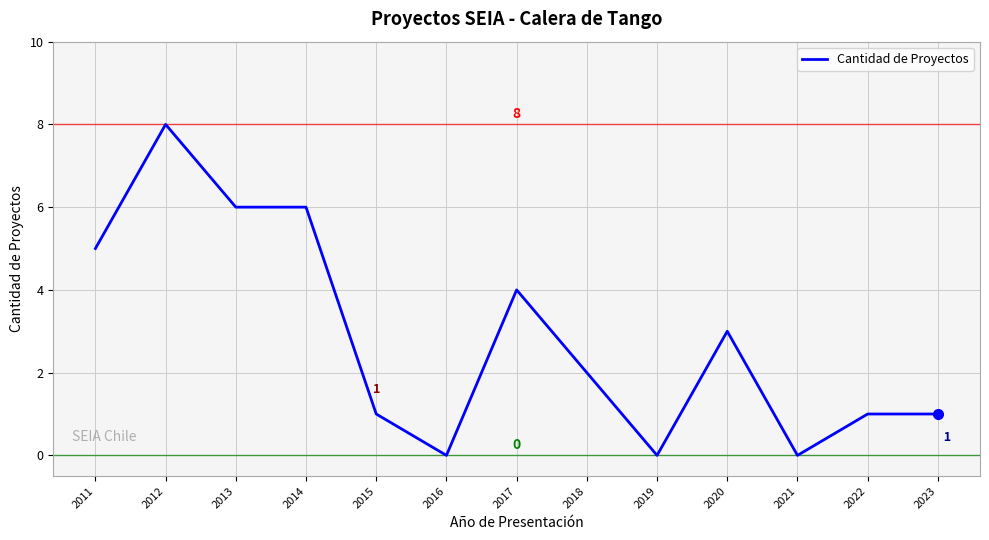

Which category has the highest value across all series?

2012